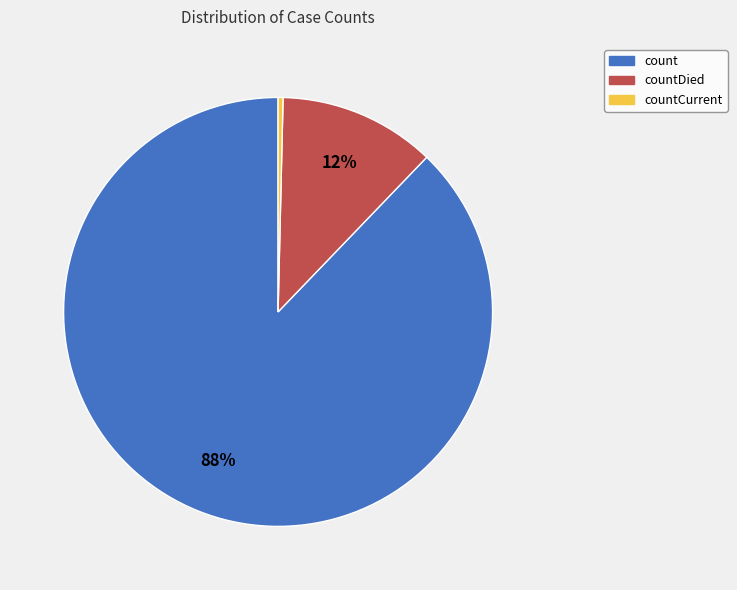

Do countDied and count together represent more than half of the pie?

Yes